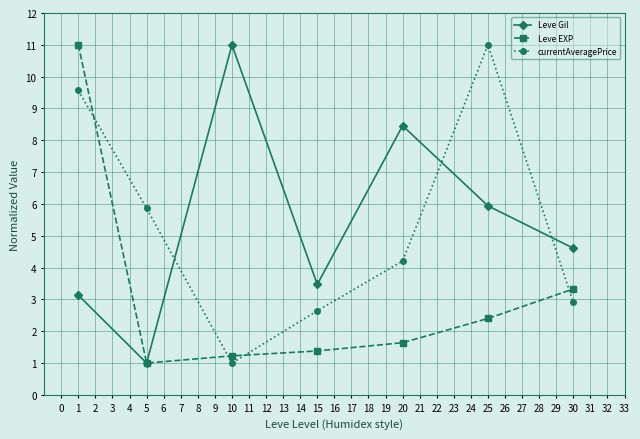

What is the smallest value displayed?

1.0